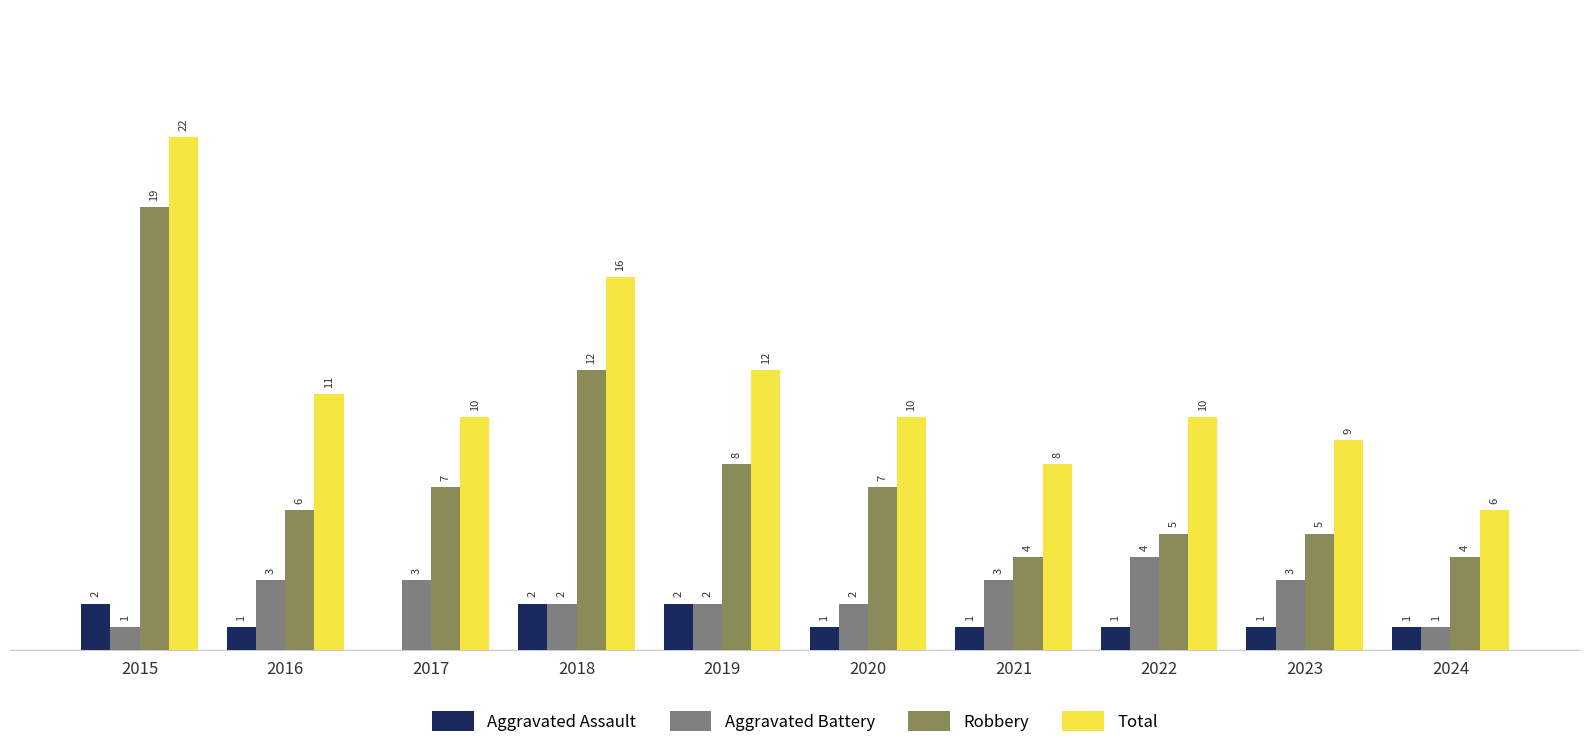

Is the value of Total at 2024 greater than the value of Aggravated Battery at 2021?

Yes